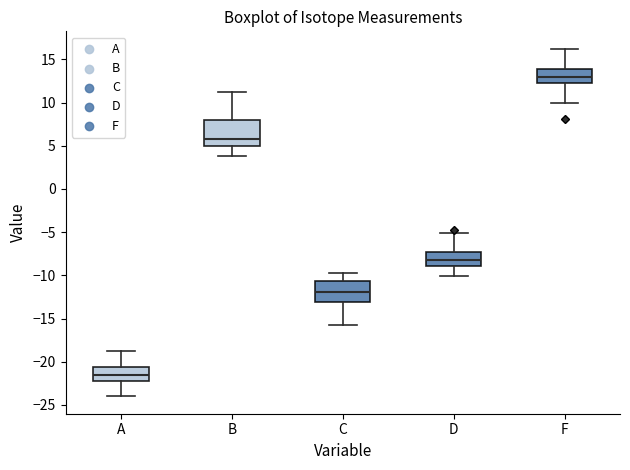

Which box is the tallest, from its lower edge to its upper edge?

B